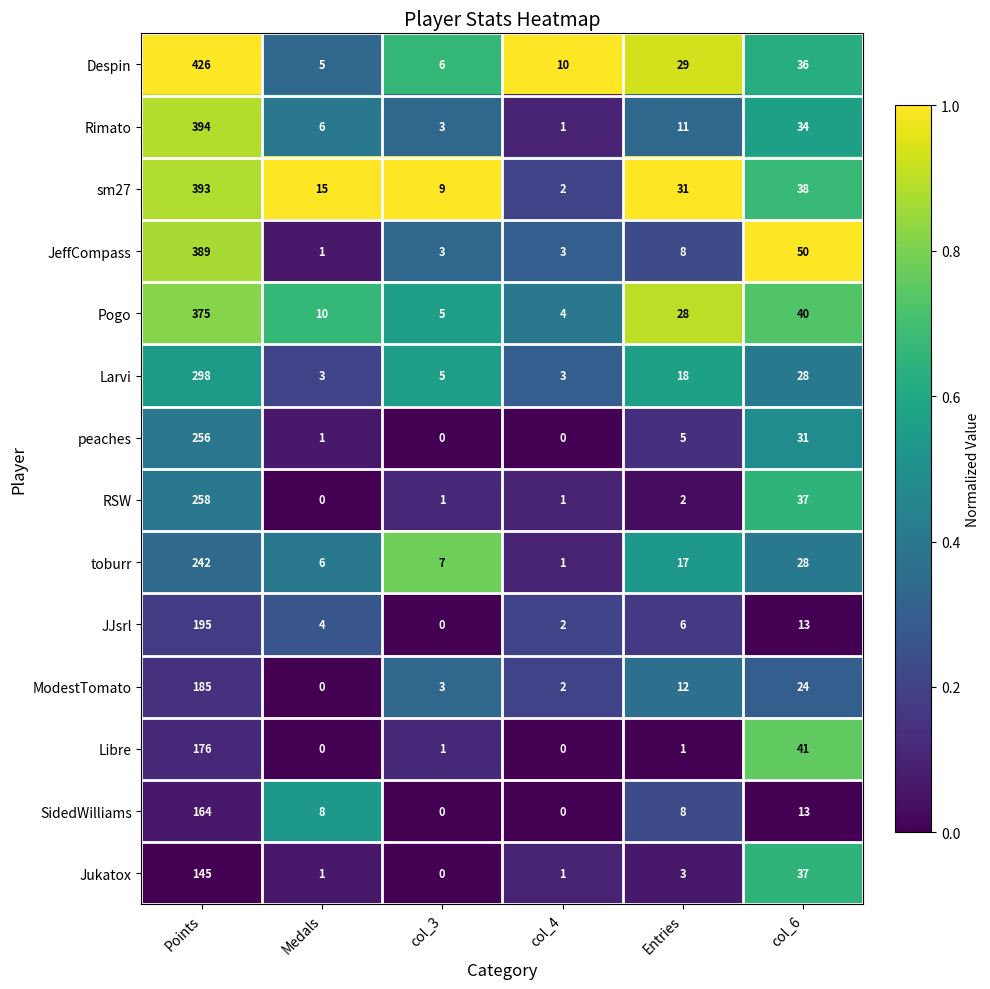

The value of Despin at col_6 is 36. True or false?

True